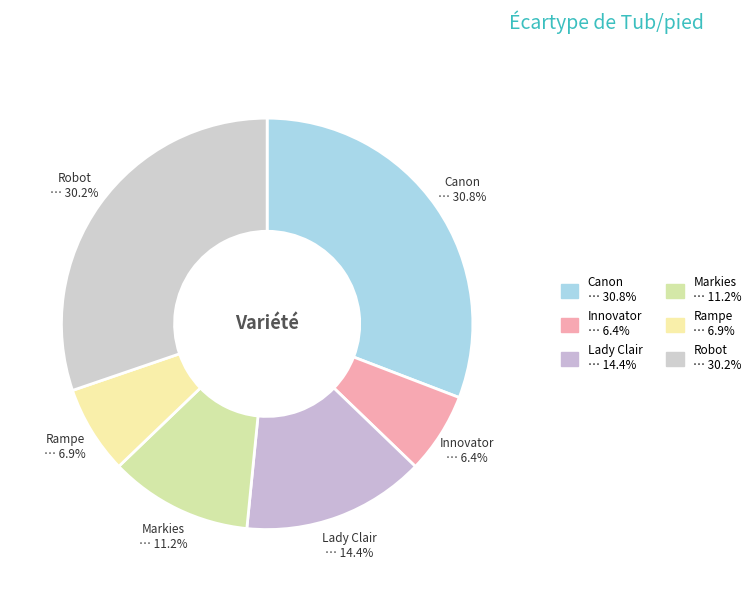

To the nearest percent, what is the combined percentage of Robot and Lady Clair?

45%